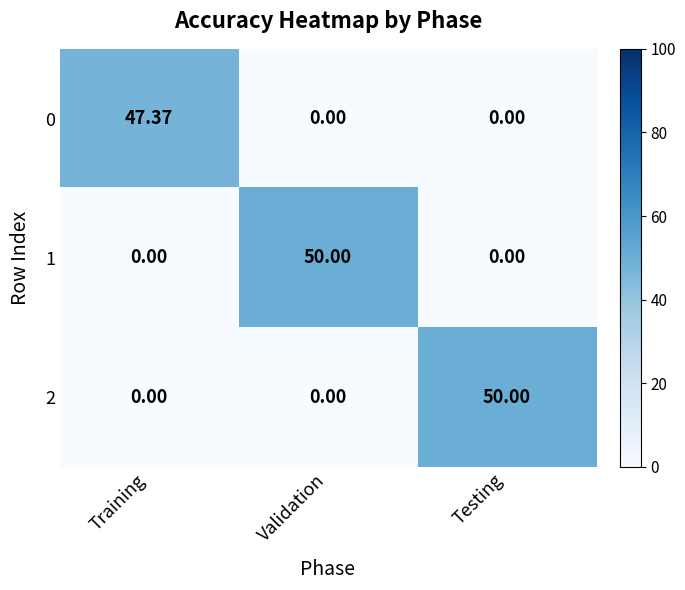

Count the number of data series in this chart.

3